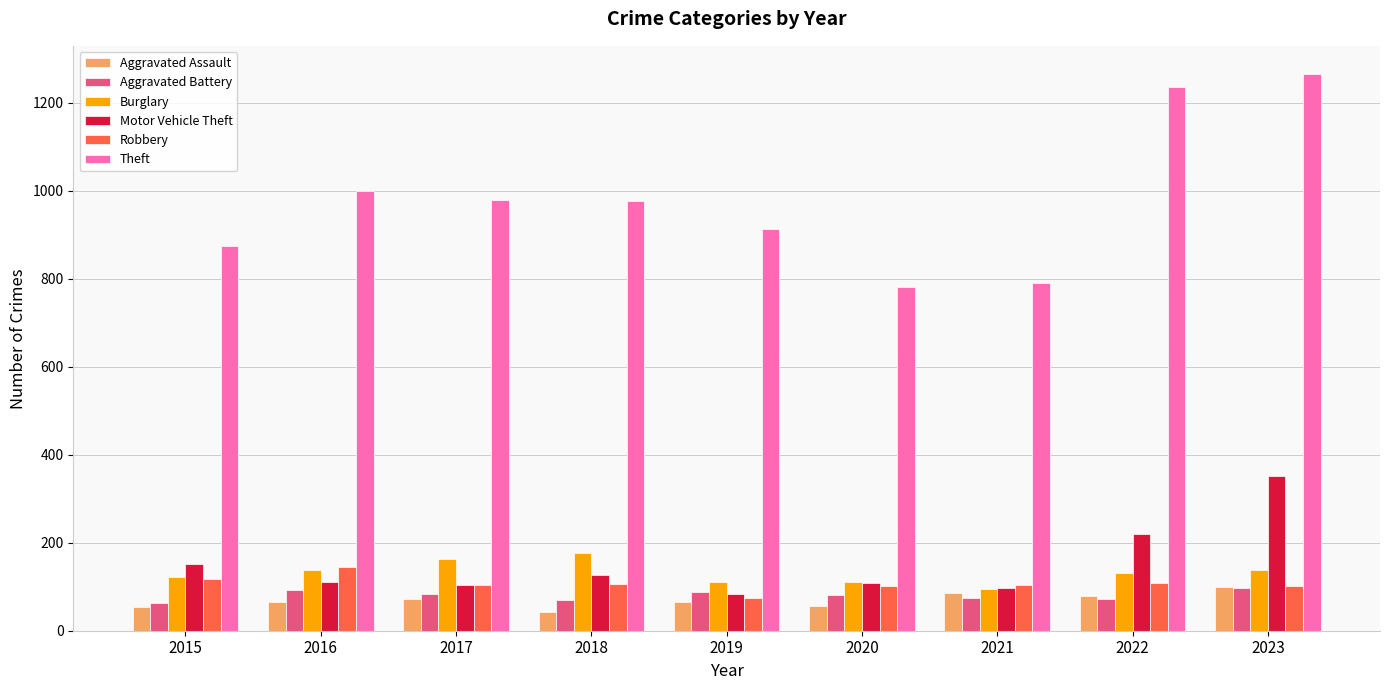

What is the average value of the Theft series?

980